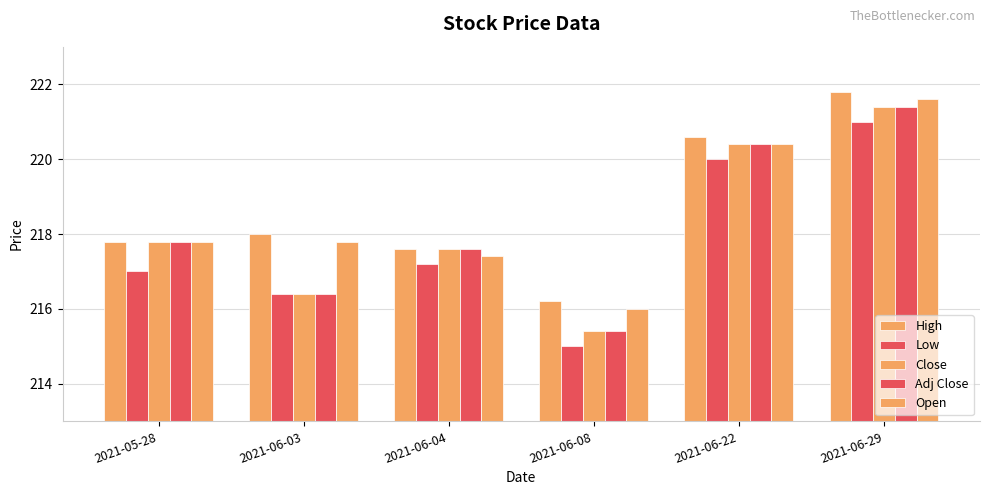

What is the difference between the High values at 2021-06-04 and 2021-06-29?

4.2